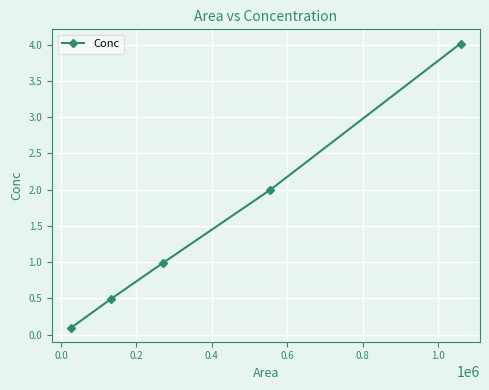

What is the value of the 2nd point from the left?

0.5